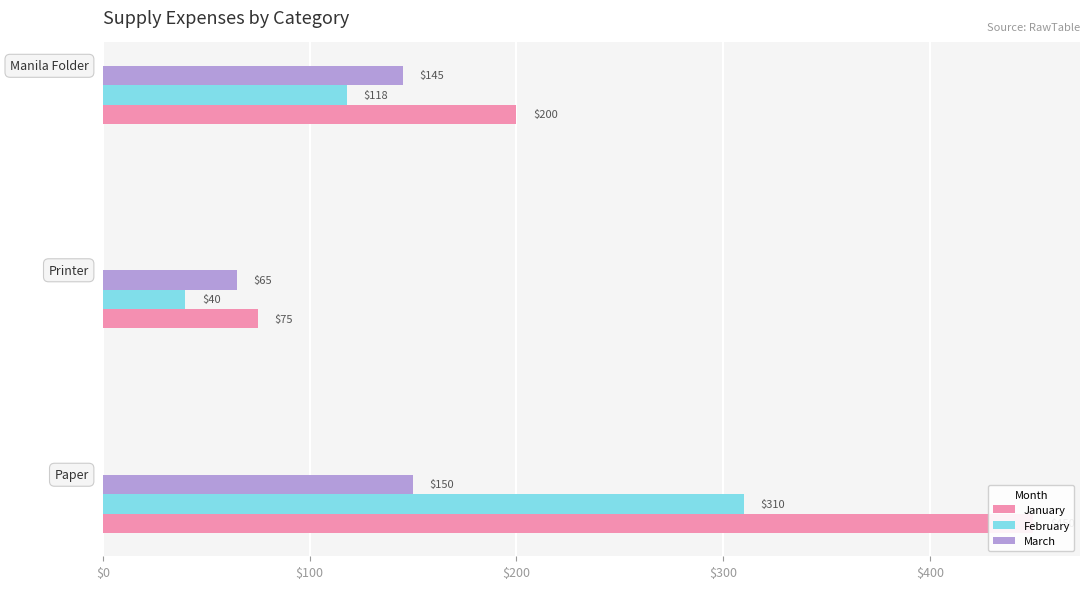

What value does the February series have at $100, to the nearest 10?

40